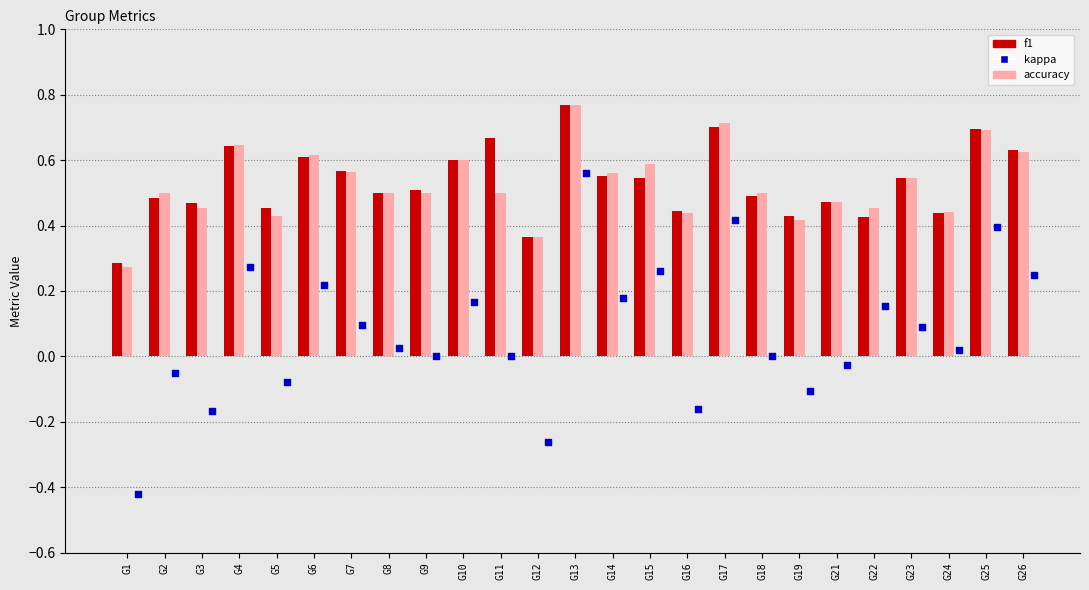

What are all the series names shown in the legend?

f1, accuracy, kappa